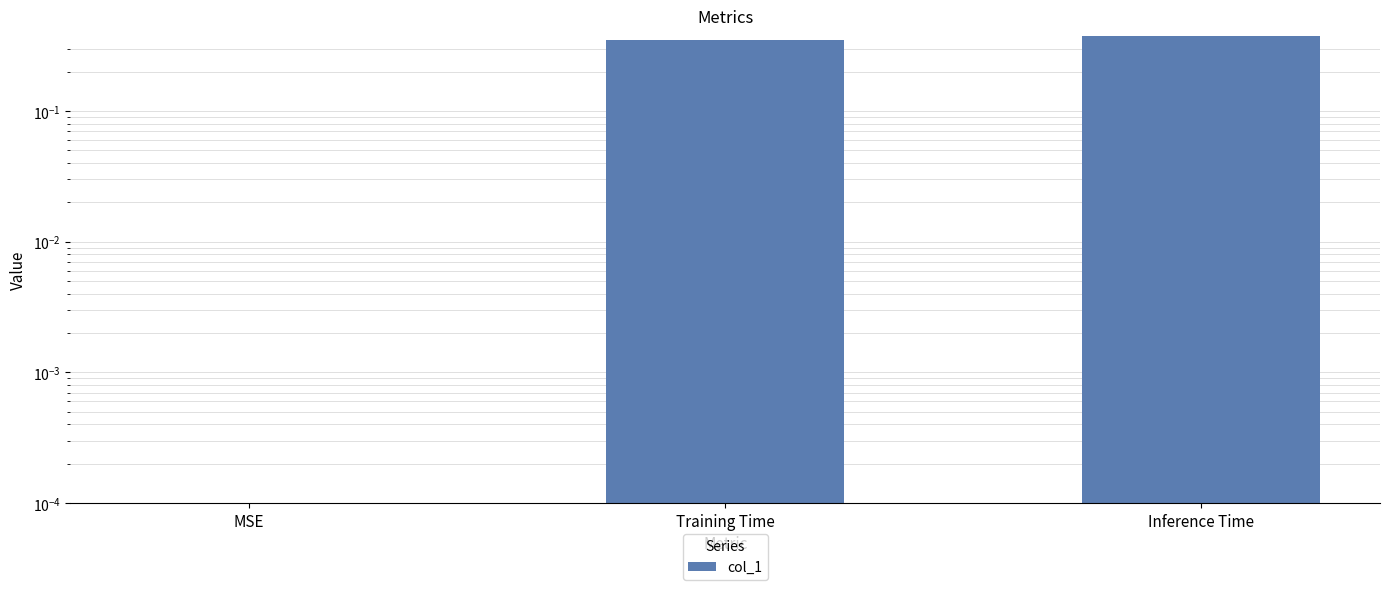

Rank the categories by value from lowest to highest.

MSE, Training Time, Inference Time